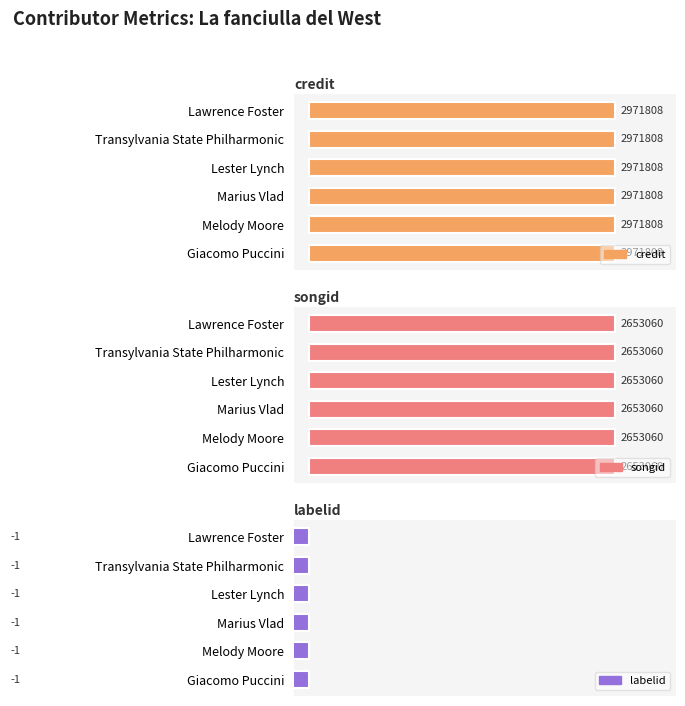

At which label is credit closest to 2971808?

Giacomo Puccini